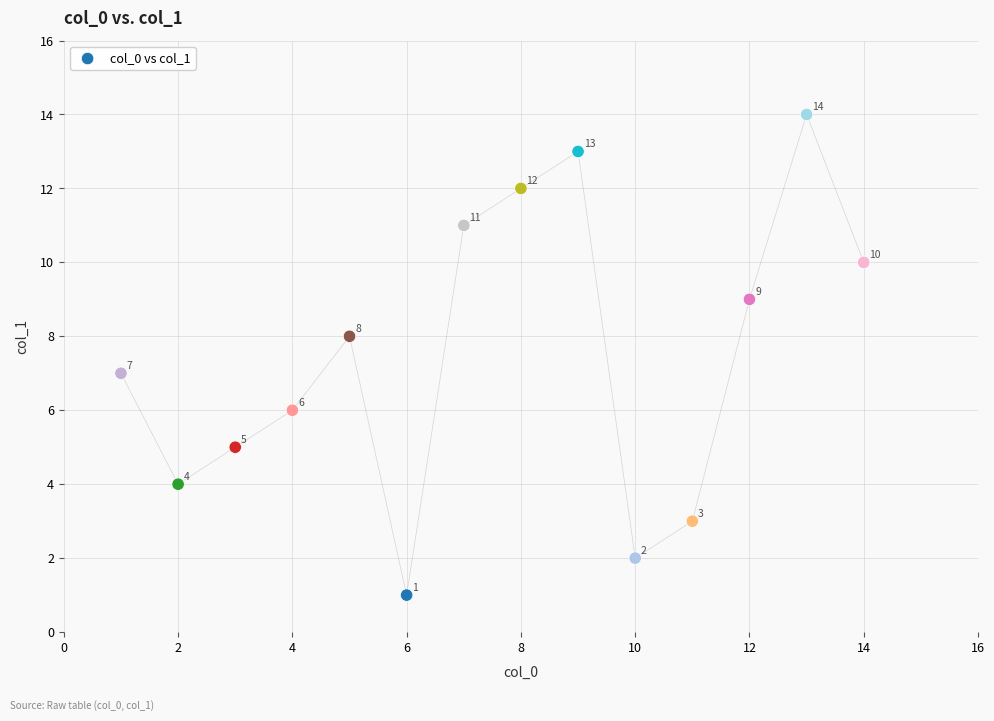

What Y value in the scatter plot is closest to 7?

7